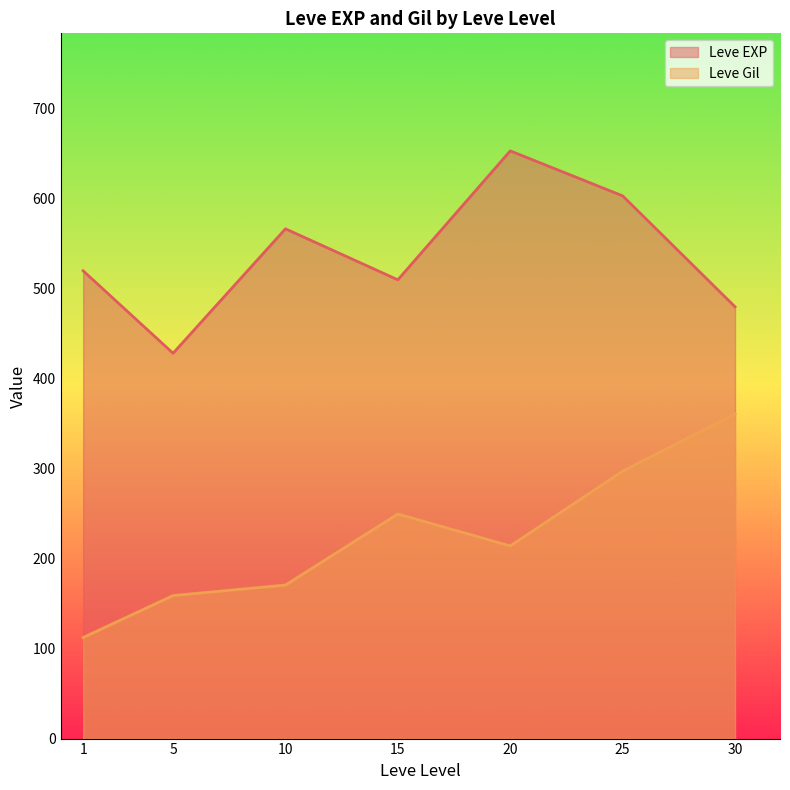

What is the total value across all series at 1?

632.3